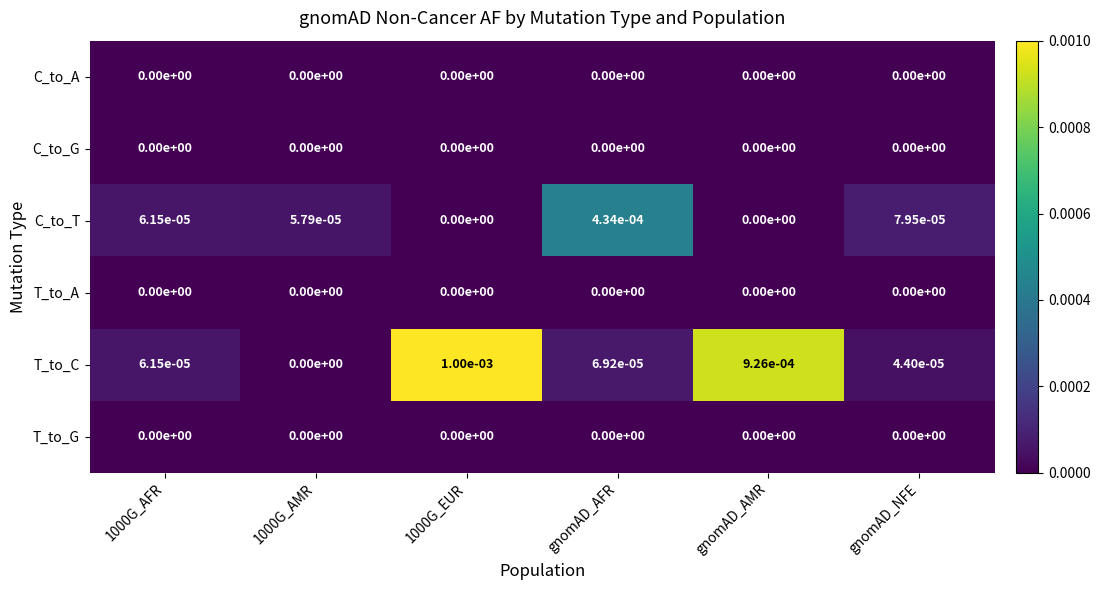

At which category is the sum across all series the highest?

1000G_EUR